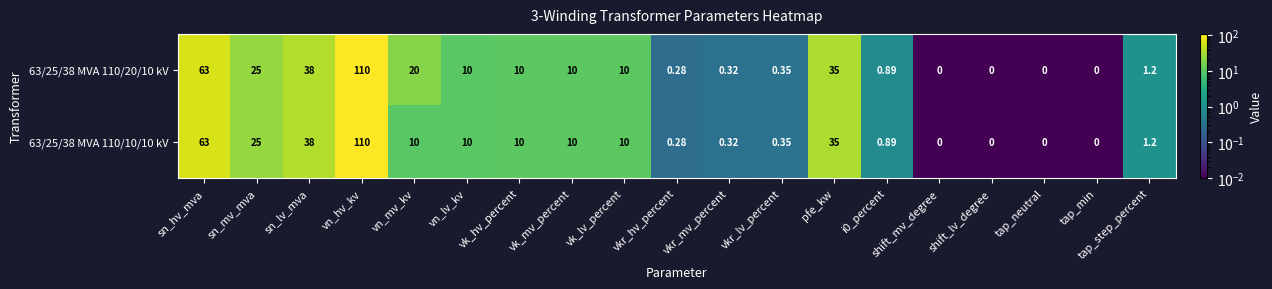

Count the number of categories in the chart.

19